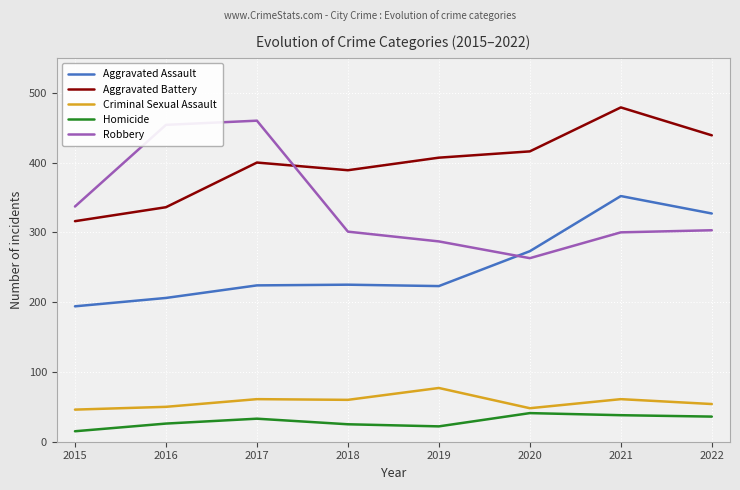

The value of Aggravated Assault at 2015 is 194. True or false?

True